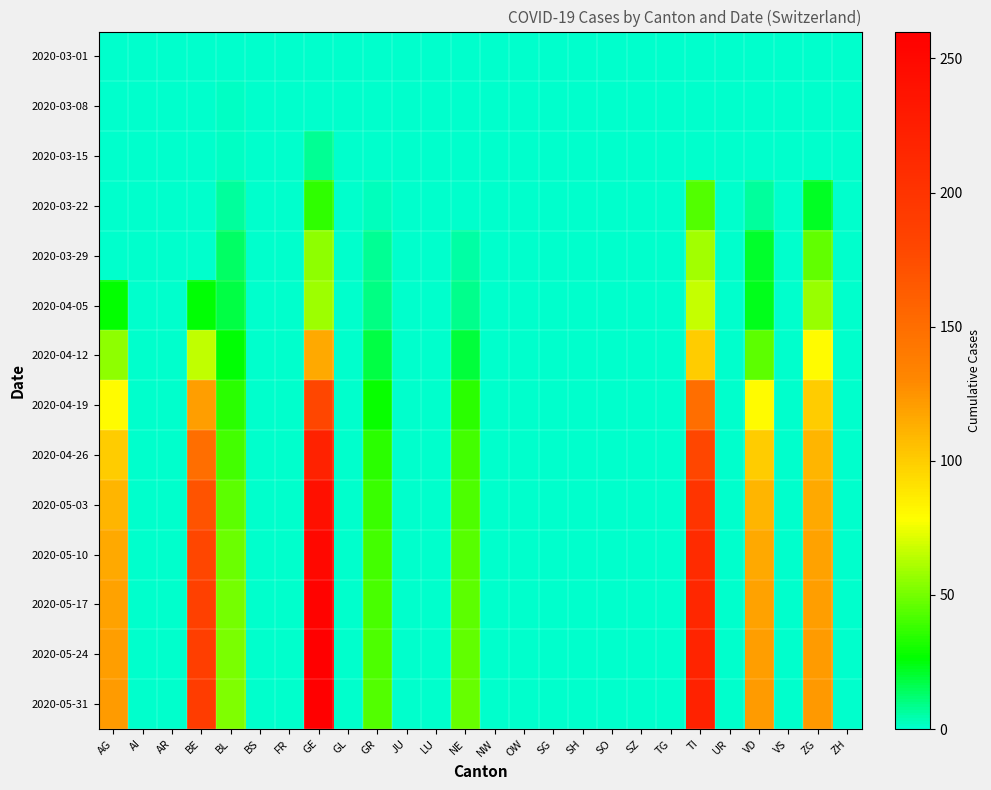

Reading left to right, list all the values displayed in this chart.

2020-03-01: AG=0	AI=0	AR=0	BE=0	BL=0	BS=0	FR=0	GE=0	GL=0	GR=0	JU=0	LU=0	NE=0	NW=0	OW=0	SG=0	SH=0	SO=0	SZ=0	TG=0	TI=0	UR=0	VD=0	VS=0	ZG=0	ZH=0
2020-03-08: AG=0	AI=0	AR=0	BE=0	BL=2	BS=0	FR=0	GE=0	GL=0	GR=0	JU=0	LU=0	NE=0	NW=0	OW=0	SG=0	SH=0	SO=0	SZ=0	TG=0	TI=0	UR=0	VD=1	VS=0	ZG=0	ZH=0
2020-03-15: AG=0	AI=0	AR=0	BE=0	BL=2	BS=0	FR=0	GE=8	GL=0	GR=0	JU=0	LU=0	NE=0	NW=0	OW=0	SG=0	SH=0	SO=0	SZ=0	TG=0	TI=0	UR=0	VD=1	VS=0	ZG=0	ZH=0
2020-03-22: AG=0	AI=0	AR=0	BE=0	BL=7	BS=0	FR=0	GE=36	GL=0	GR=3	JU=0	LU=0	NE=0	NW=0	OW=0	SG=0	SH=0	SO=0	SZ=0	TG=0	TI=43	UR=0	VD=7	VS=0	ZG=22	ZH=0
2020-03-29: AG=0	AI=0	AR=0	BE=0	BL=14	BS=0	FR=0	GE=55	GL=0	GR=8	JU=0	LU=0	NE=6	NW=0	OW=0	SG=0	SH=0	SO=0	SZ=0	TG=0	TI=59	UR=0	VD=21	VS=0	ZG=46	ZH=0
2020-04-05: AG=27	AI=0	AR=0	BE=26	BL=18	BS=0	FR=0	GE=58	GL=0	GR=10	JU=0	LU=0	NE=9	NW=0	OW=0	SG=0	SH=0	SO=0	SZ=0	TG=0	TI=67	UR=0	VD=23	VS=0	ZG=57	ZH=0
2020-04-12: AG=55	AI=0	AR=0	BE=65	BL=26	BS=0	FR=0	GE=115	GL=0	GR=18	JU=0	LU=0	NE=19	NW=0	OW=0	SG=0	SH=0	SO=0	SZ=0	TG=0	TI=100	UR=0	VD=45	VS=0	ZG=80	ZH=0
2020-04-19: AG=80	AI=0	AR=0	BE=120	BL=35	BS=0	FR=0	GE=180	GL=0	GR=28	JU=0	LU=0	NE=35	NW=0	OW=0	SG=0	SH=0	SO=0	SZ=0	TG=0	TI=150	UR=0	VD=80	VS=0	ZG=100	ZH=0
2020-04-26: AG=100	AI=0	AR=0	BE=150	BL=40	BS=0	FR=0	GE=220	GL=0	GR=35	JU=0	LU=0	NE=40	NW=0	OW=0	SG=0	SH=0	SO=0	SZ=0	TG=0	TI=180	UR=0	VD=100	VS=0	ZG=110	ZH=0
2020-05-03: AG=110	AI=0	AR=0	BE=170	BL=45	BS=0	FR=0	GE=240	GL=0	GR=38	JU=0	LU=0	NE=42	NW=0	OW=0	SG=0	SH=0	SO=0	SZ=0	TG=0	TI=200	UR=0	VD=110	VS=0	ZG=115	ZH=0
2020-05-10: AG=115	AI=0	AR=0	BE=180	BL=48	BS=0	FR=0	GE=250	GL=0	GR=40	JU=0	LU=0	NE=44	NW=0	OW=0	SG=0	SH=0	SO=0	SZ=0	TG=0	TI=210	UR=0	VD=115	VS=0	ZG=118	ZH=0
2020-05-17: AG=118	AI=0	AR=0	BE=185	BL=50	BS=0	FR=0	GE=255	GL=0	GR=41	JU=0	LU=0	NE=45	NW=0	OW=0	SG=0	SH=0	SO=0	SZ=0	TG=0	TI=215	UR=0	VD=118	VS=0	ZG=120	ZH=0
2020-05-24: AG=120	AI=0	AR=0	BE=188	BL=51	BS=0	FR=0	GE=258	GL=0	GR=42	JU=0	LU=0	NE=46	NW=0	OW=0	SG=0	SH=0	SO=0	SZ=0	TG=0	TI=218	UR=0	VD=120	VS=0	ZG=121	ZH=0
2020-05-31: AG=121	AI=0	AR=0	BE=190	BL=52	BS=0	FR=0	GE=260	GL=0	GR=43	JU=0	LU=0	NE=47	NW=0	OW=0	SG=0	SH=0	SO=0	SZ=0	TG=0	TI=220	UR=0	VD=121	VS=0	ZG=122	ZH=0